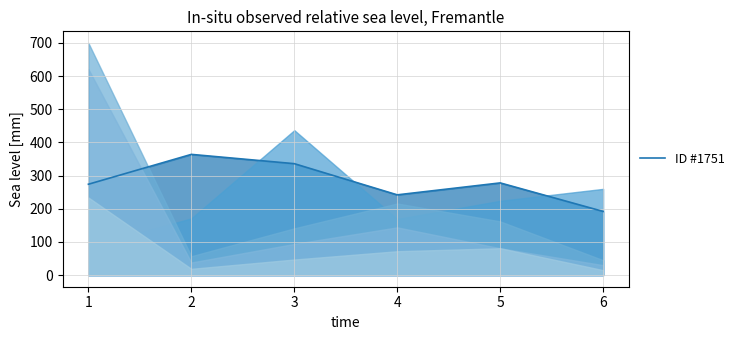

How many interior local peaks (higher than both neighbors) does the data have?

2